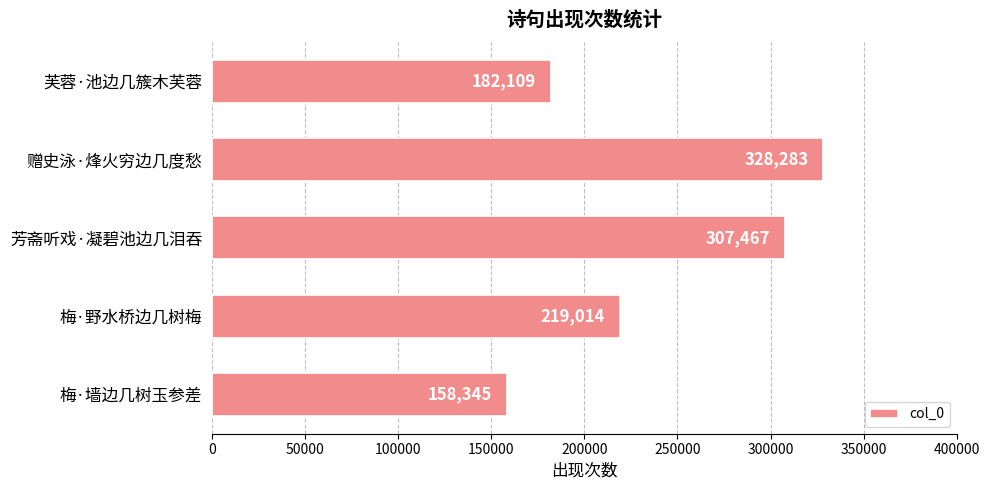

The chart shows a value of 118505 at 芳斋听戏·凝碧池边几泪吞. True or false?

False